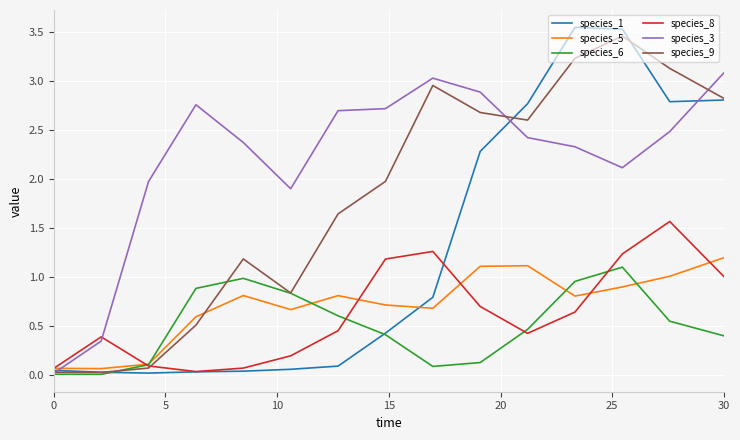

True or false: species_3 has more than 0 interior local peaks.

True